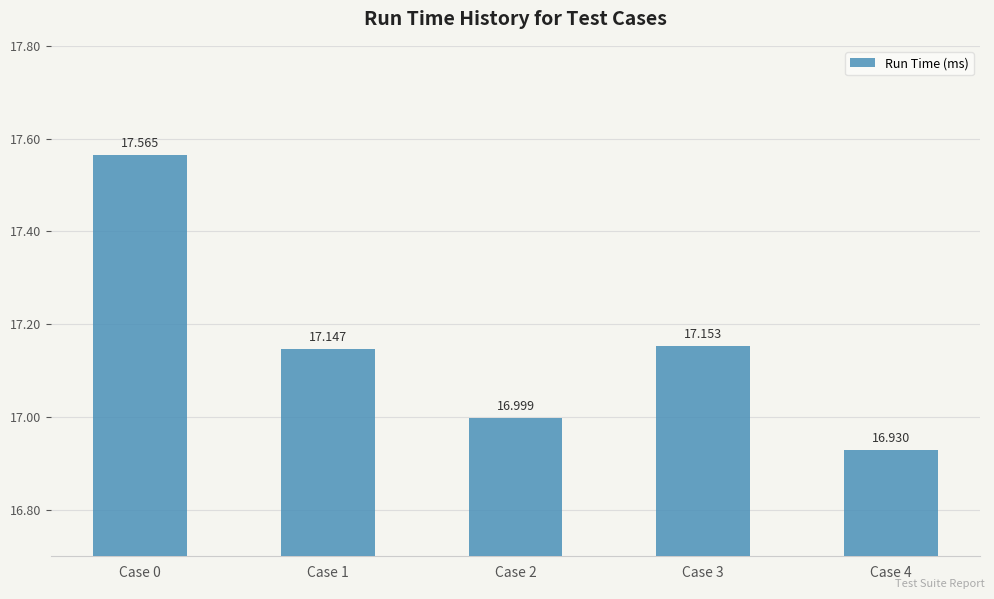

The value at Case 3 is 17.2. True or false?

True